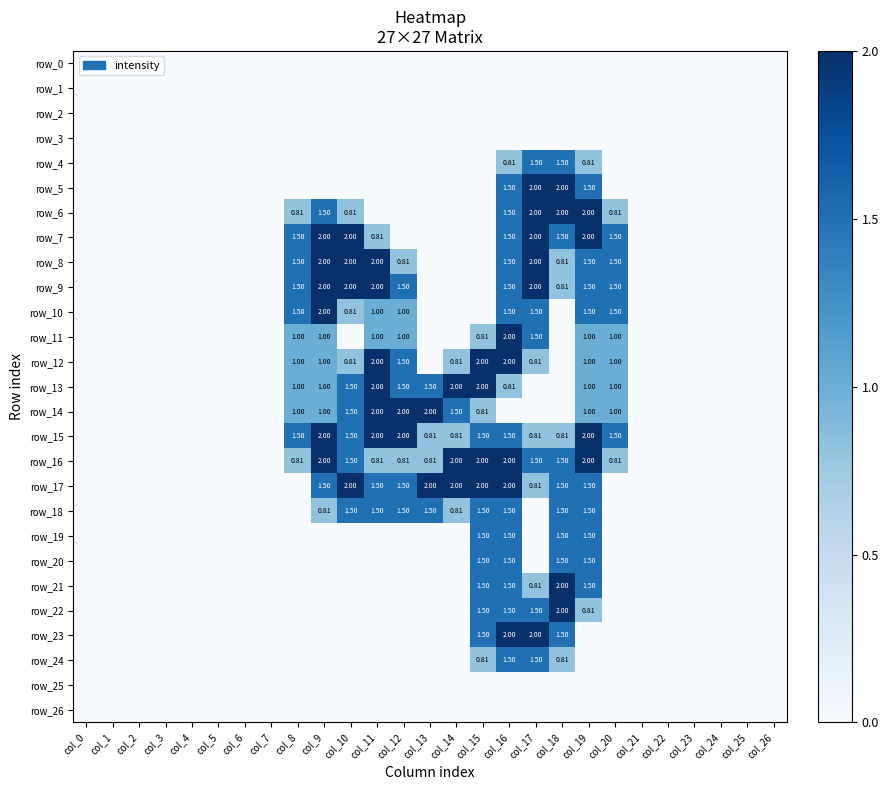

Which category has the highest value in the row_2 series?

col_0